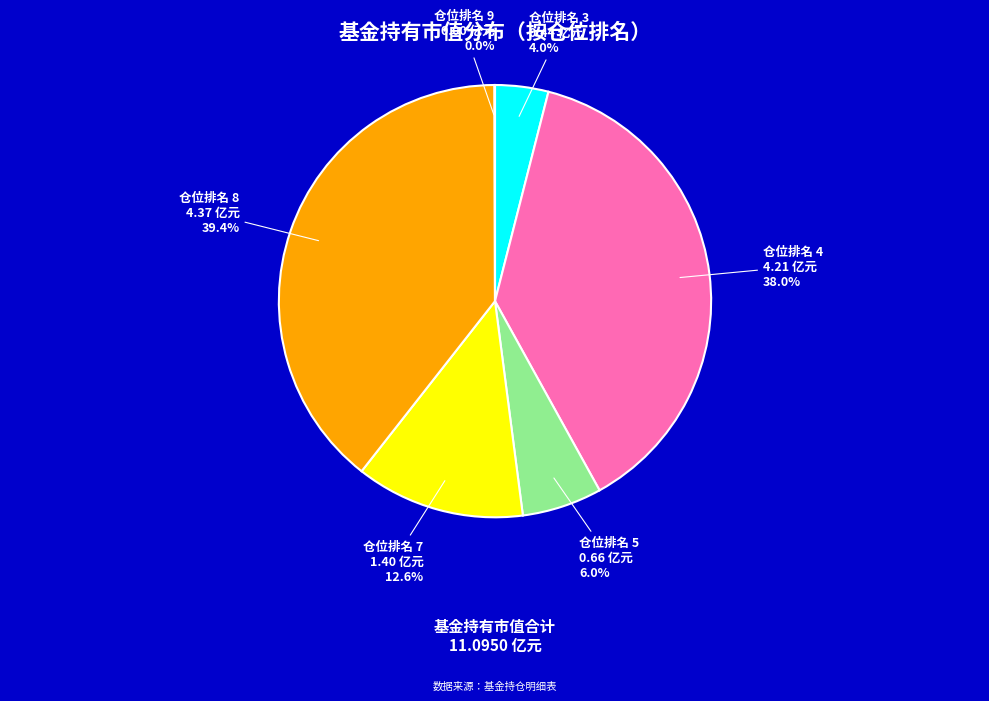

What percentage is NOT represented by 仓位排名 4?

62.0%